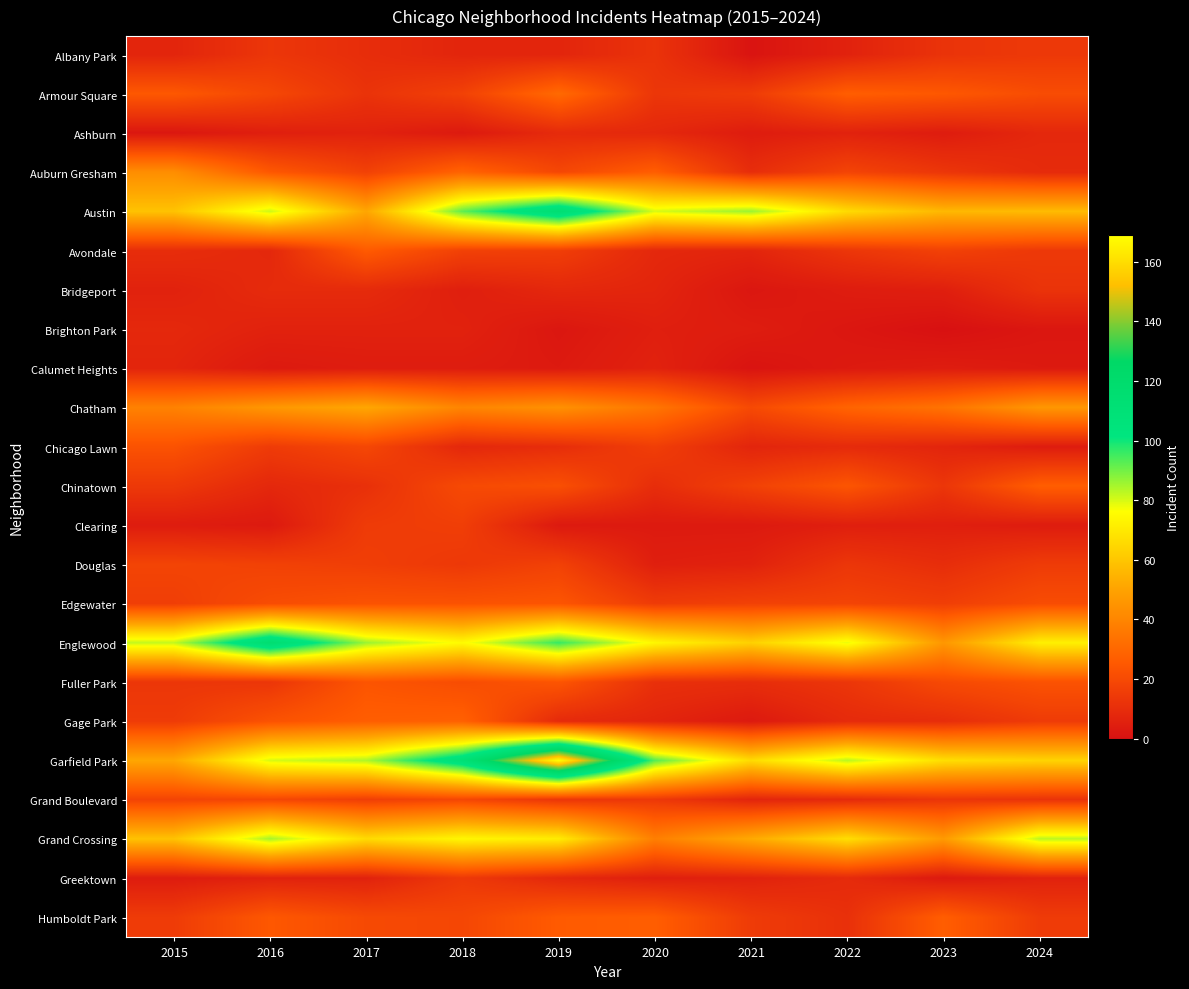

Which series changed the most between 2015 and 2022?

Garfield Park